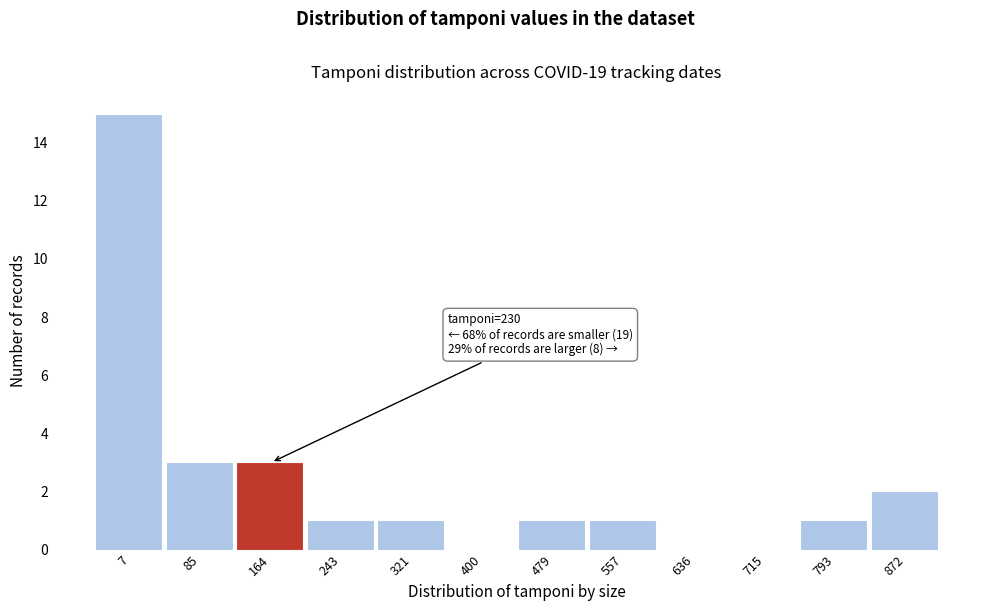

Reading right to left, transcribe all the data shown in this chart.

872=2	793=1	715=0	636=0	557=1	479=1	400=0	321=1	243=1	164=3	85=3	7=15